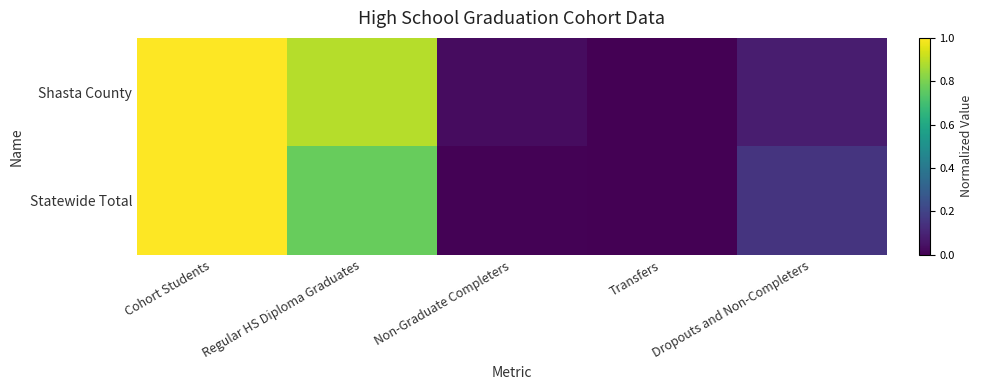

Reading left to right, transcribe all the data shown in this chart.

Shasta County: Cohort Students=1.0	Regular HS Diploma Graduates=0.9	Non-Graduate Completers=0.0	Transfers=0.0	Dropouts and Non-Completers=0.1
Statewide Total: Cohort Students=1.0	Regular HS Diploma Graduates=0.8	Non-Graduate Completers=0.0	Transfers=0.0	Dropouts and Non-Completers=0.2